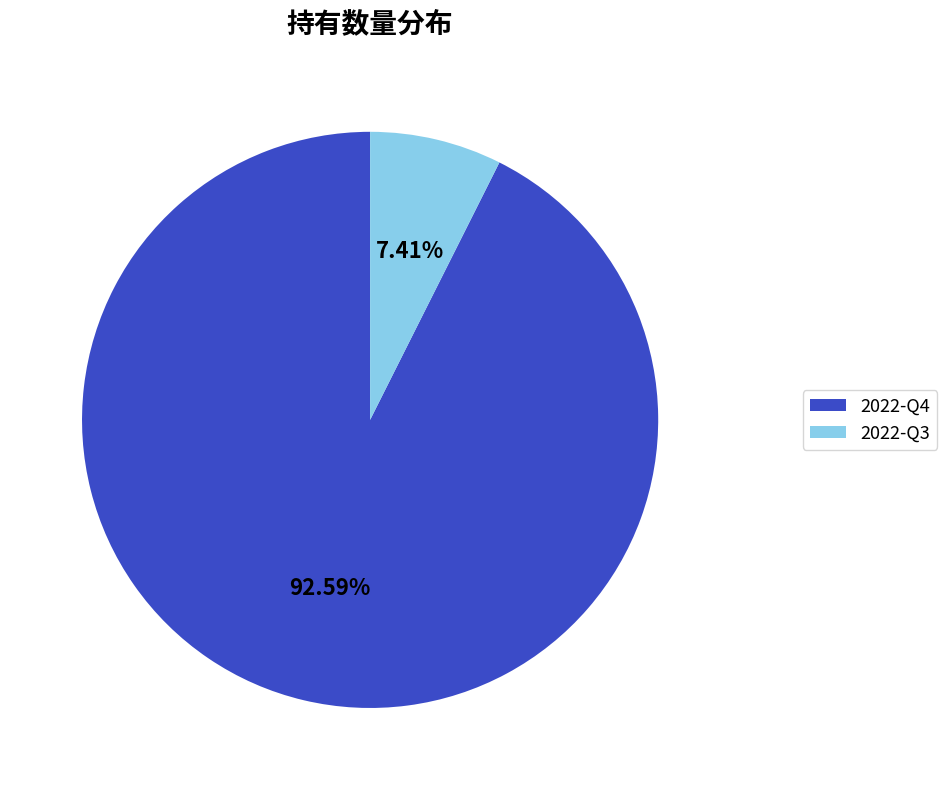

Does any single category account for the majority?

Yes